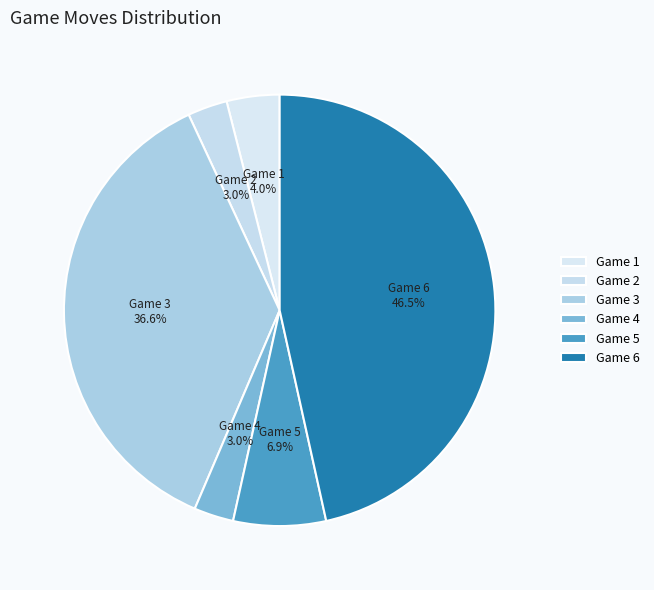

Count the number of slices in the pie.

6